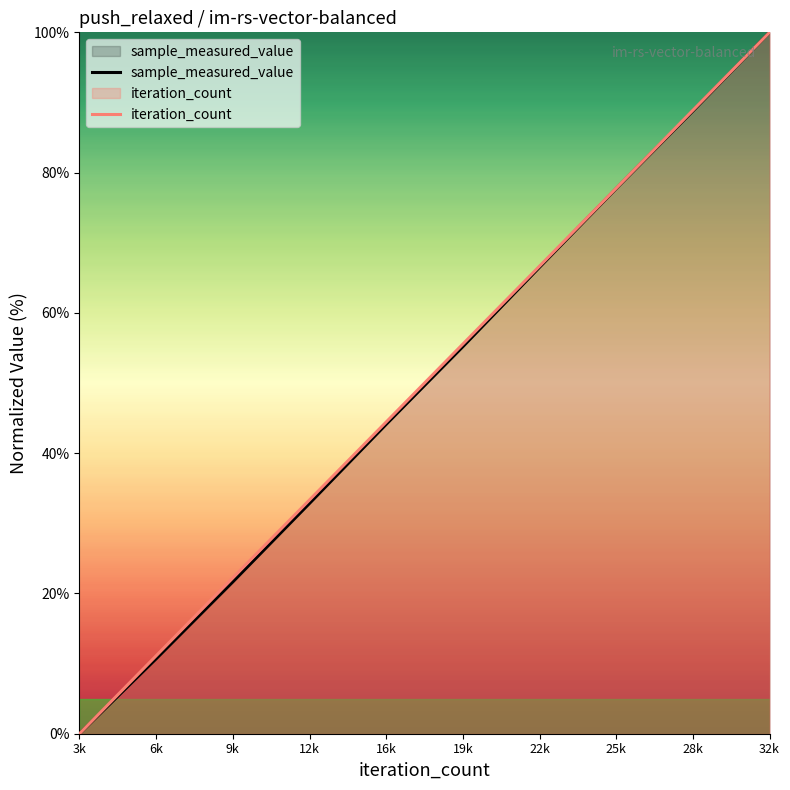

How many lines are shown in the chart?

2